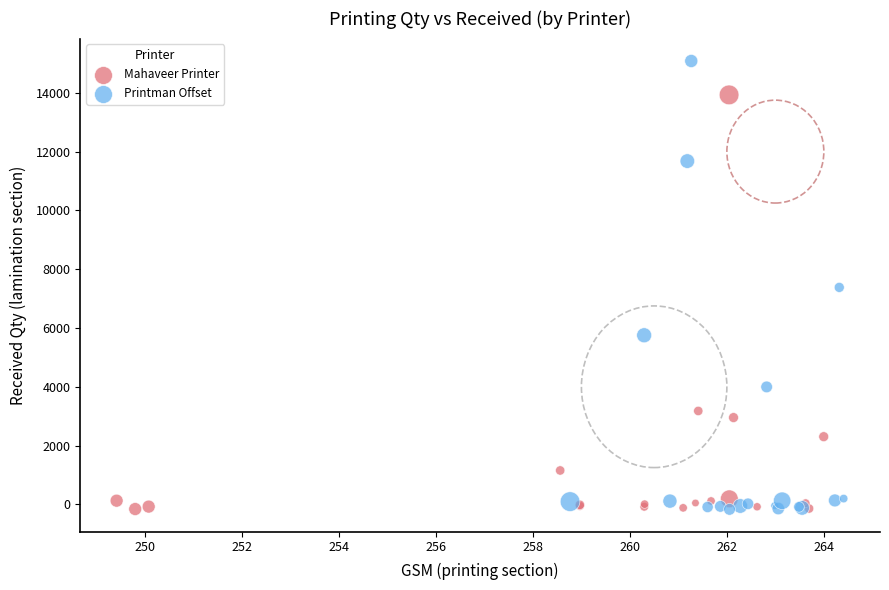

Which series reaches the maximum Y coordinate?

Printman Offset